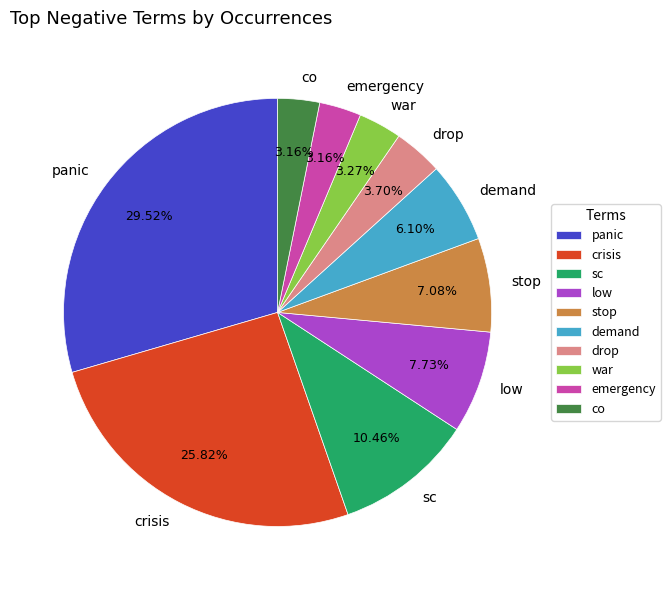

Which category has the biggest portion of the pie?

panic